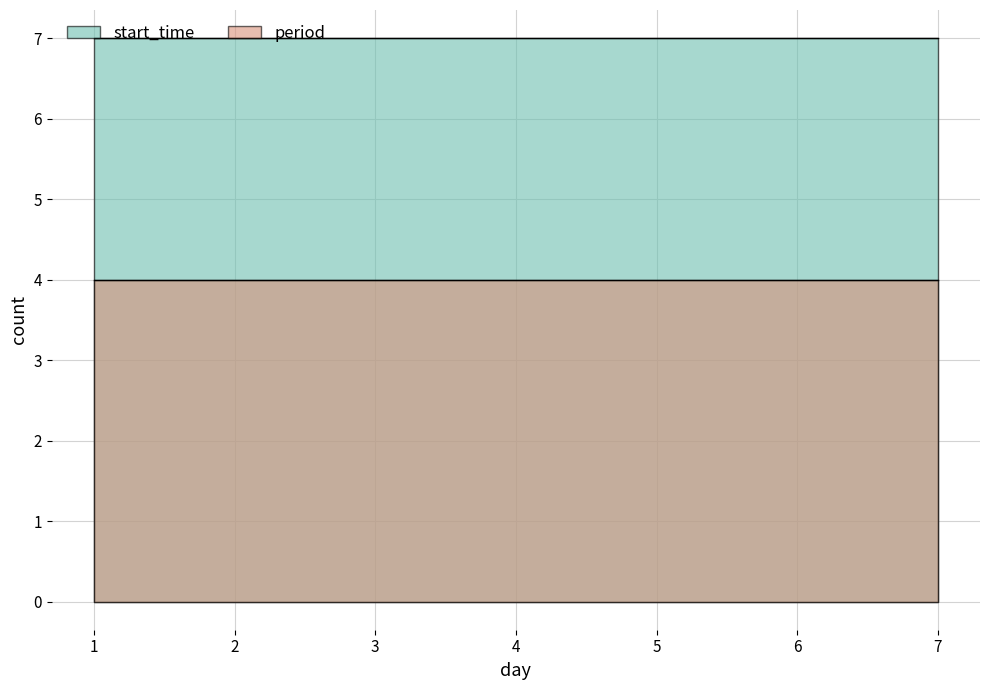

Which series has the largest total across all categories?

start_time